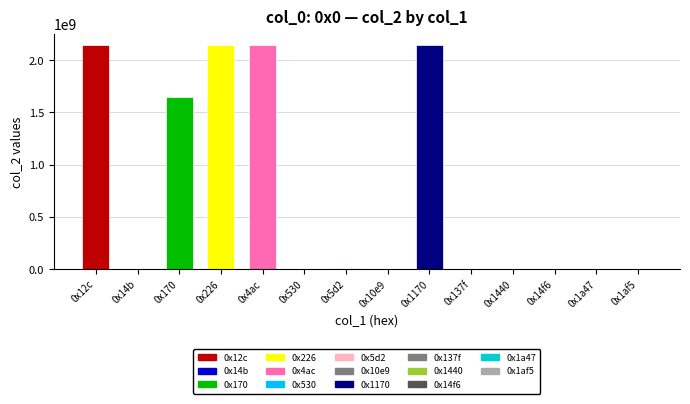

The value at 0x170 is 1650602292. True or false?

True